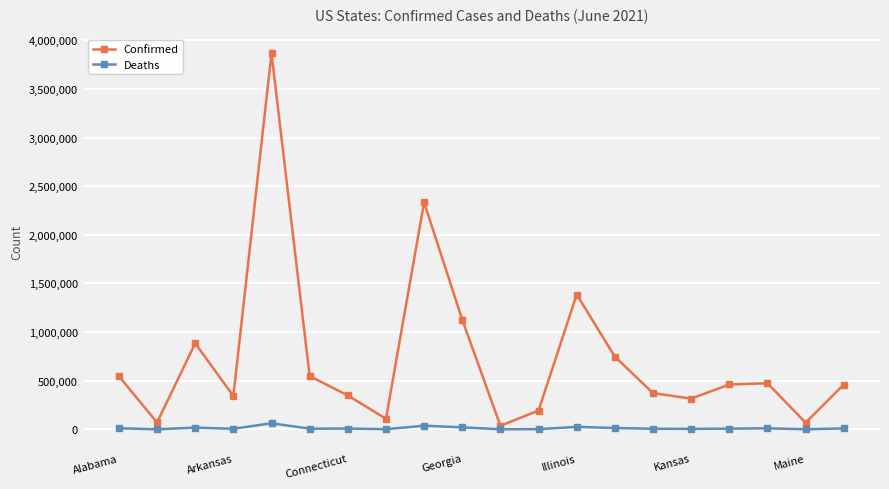

List the series in order of their peak value, lowest first.

Deaths, Confirmed